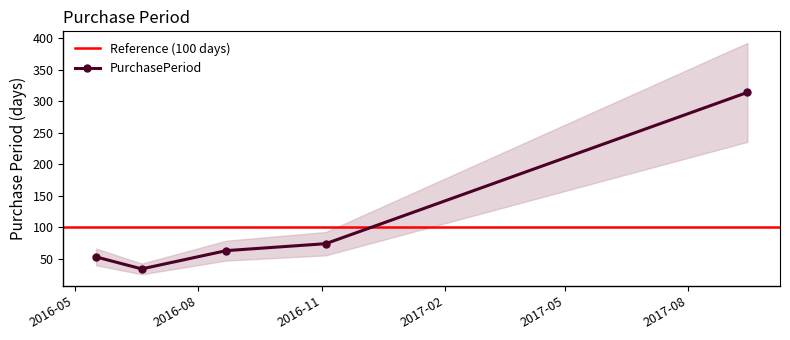

At which label does the data first exceed 63?

2016-11-04